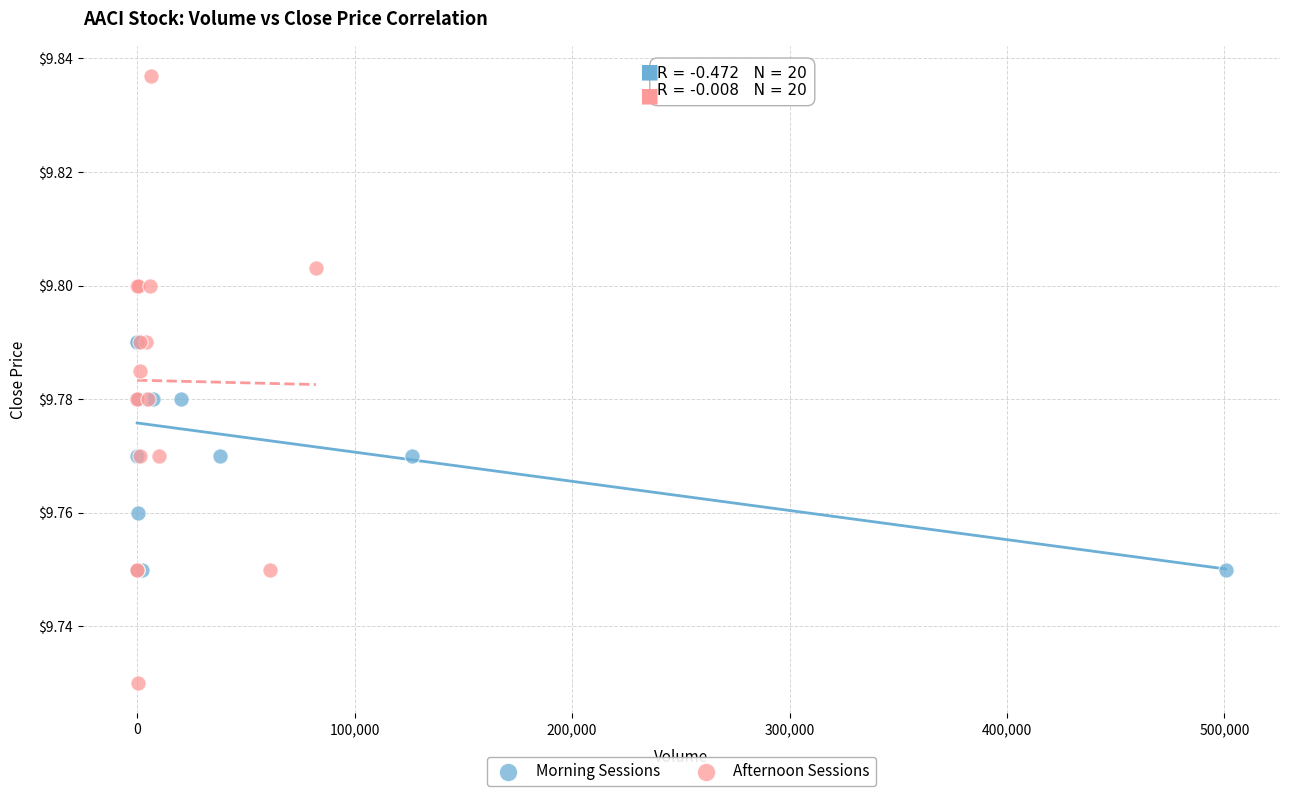

Which series has the largest Y range (max minus min)?

Afternoon Sessions